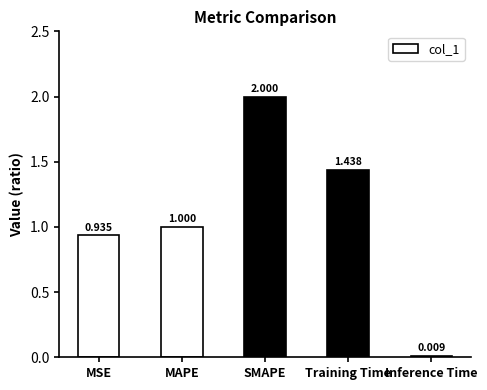

What is the maximum value shown in the chart?

2.0